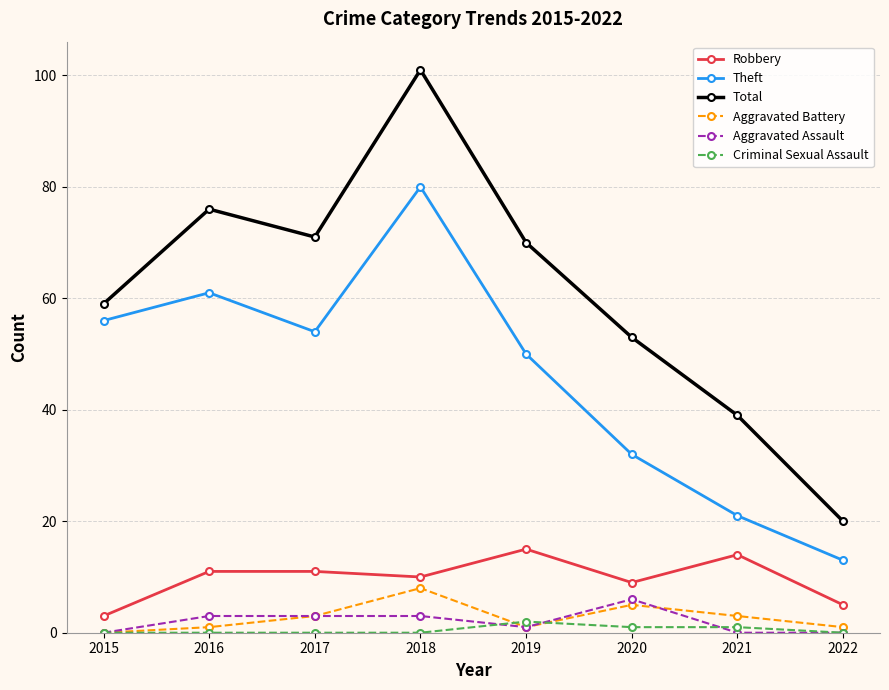

Reading left to right, list all the values displayed in this chart.

Robbery: 3	11	11	10	15	9	14	5
Theft: 56	61	54	80	50	32	21	13
Total: 59	76	71	101	70	53	39	20
Aggravated Battery: 0	1	3	8	1	5	3	1
Aggravated Assault: 0	3	3	3	1	6	0	0
Criminal Sexual Assault: 0	0	0	0	2	1	1	0